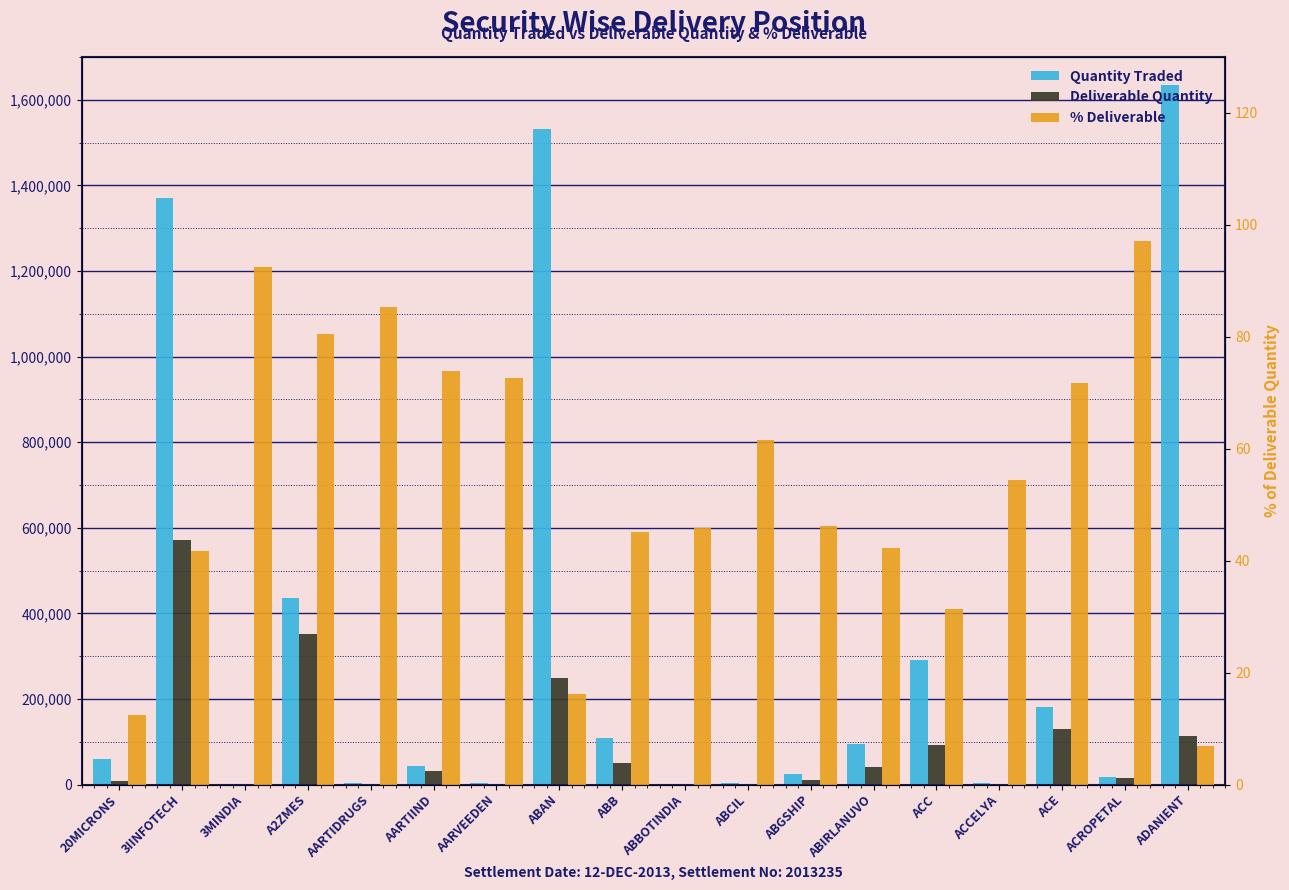

What is the difference between the second highest and second lowest values in the Quantity Traded series?

1531033.0